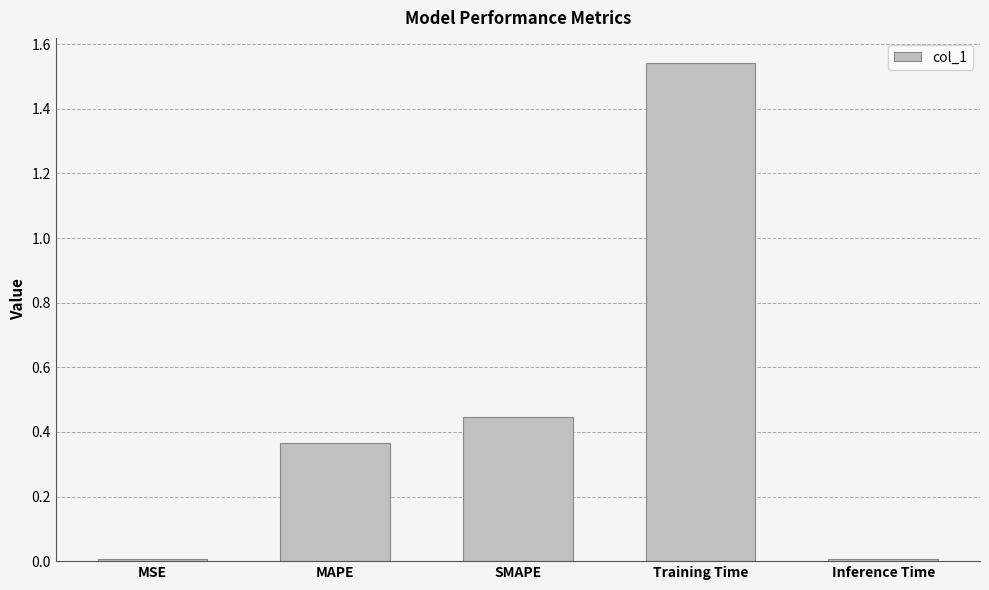

Which category has the highest value across all series?

Training Time